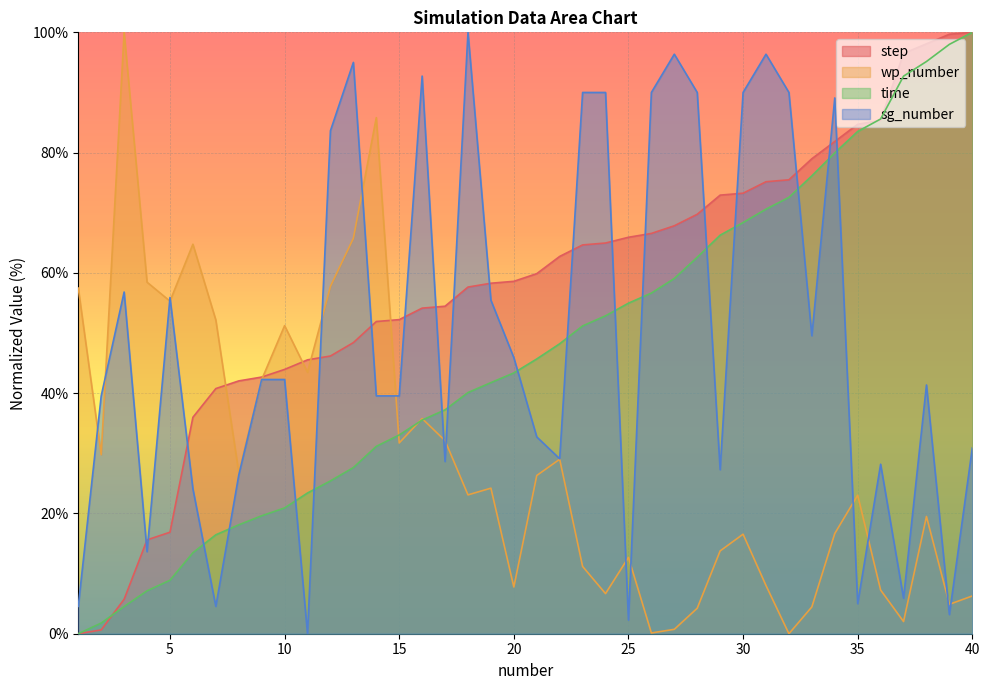

What is the average value of the step series?

57.9